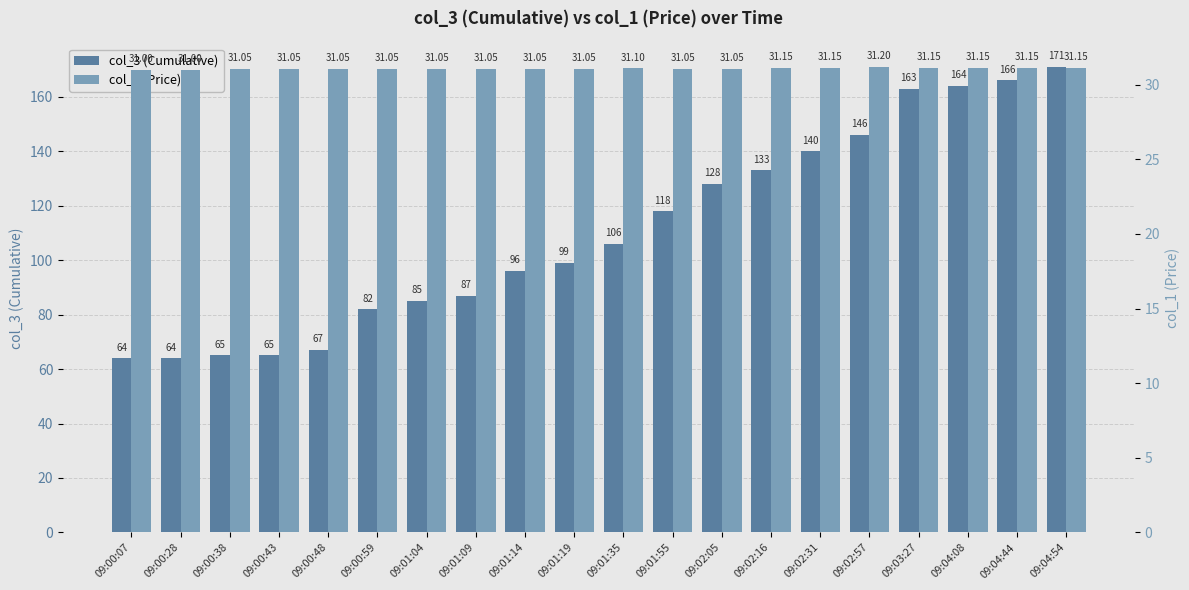

What is the average value of the col_1 (Price) series?

31.1